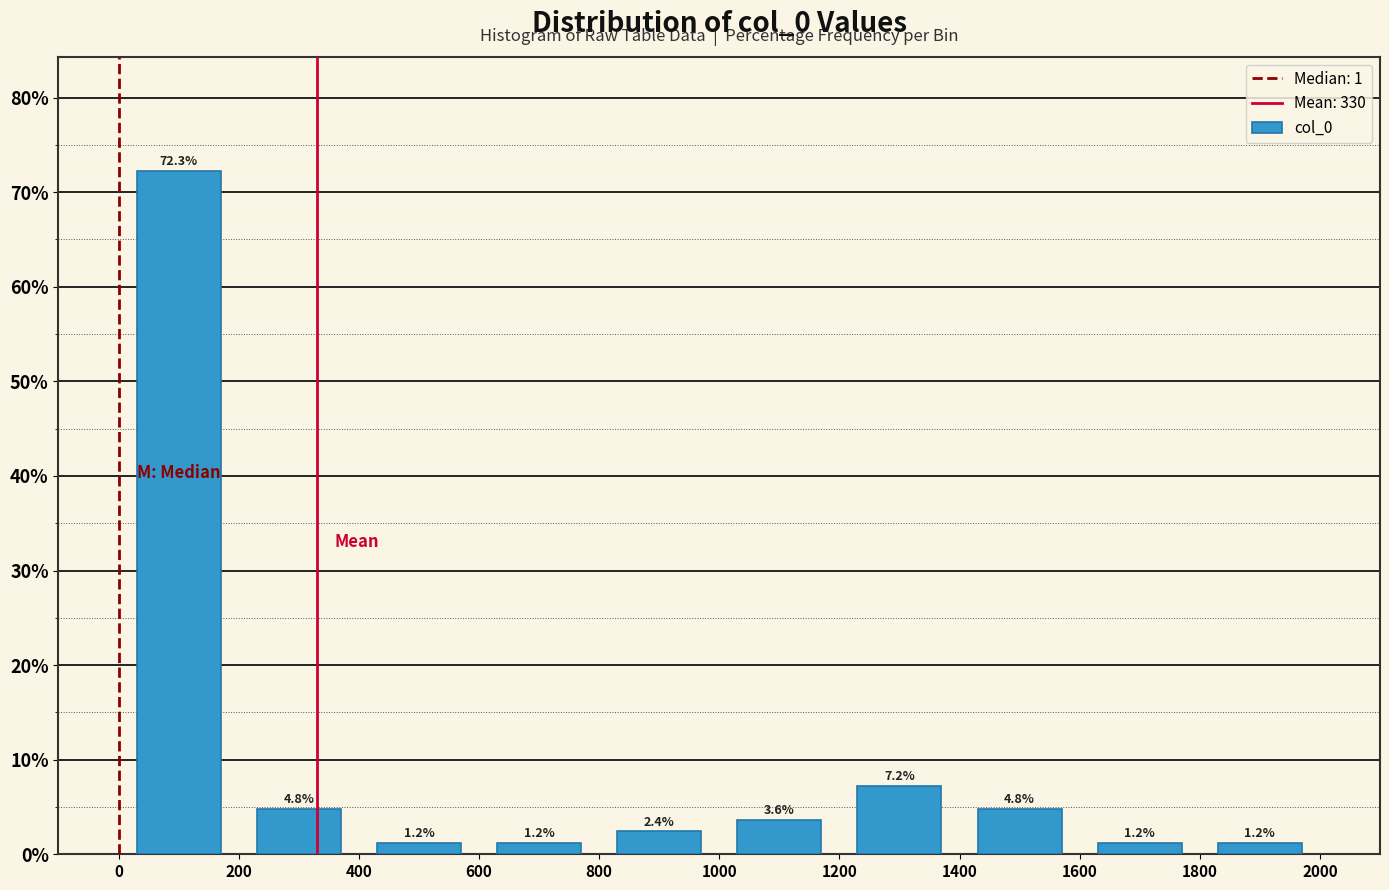

Reading left to right, transcribe this chart: for each bar, give the range it covers on the x-axis and its height.

0 to 200: 72.3
200 to 400: 4.8
400 to 600: 1.2
600 to 800: 1.2
800 to 1000: 2.4
1000 to 1200: 3.6
1200 to 1400: 7.2
1400 to 1600: 4.8
1600 to 1800: 1.2
1800 to 2000: 1.2